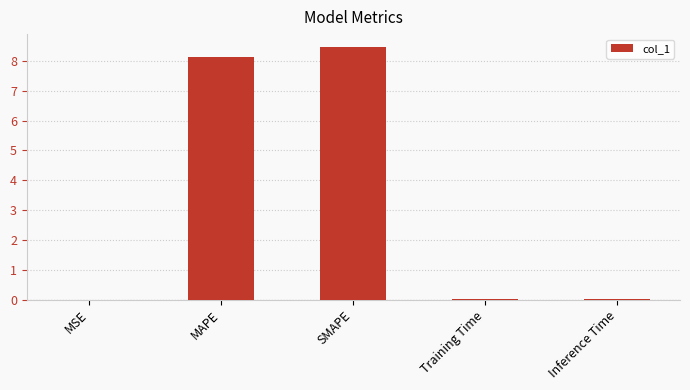

The value at Inference Time is 0.0. True or false?

True